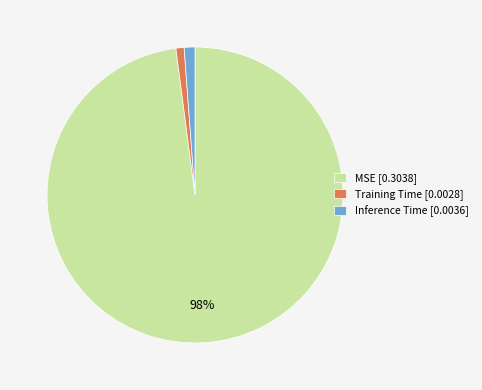

Is there any slice that represents more than half of the pie?

Yes